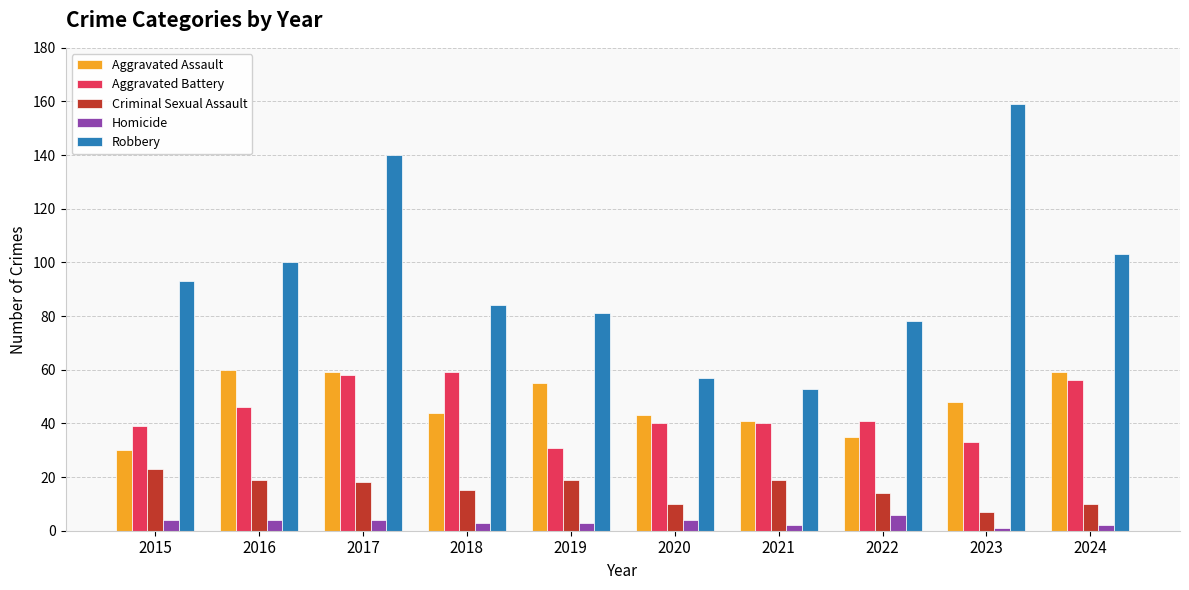

What is the difference between the maximum and second lowest values in the Criminal Sexual Assault series?

13